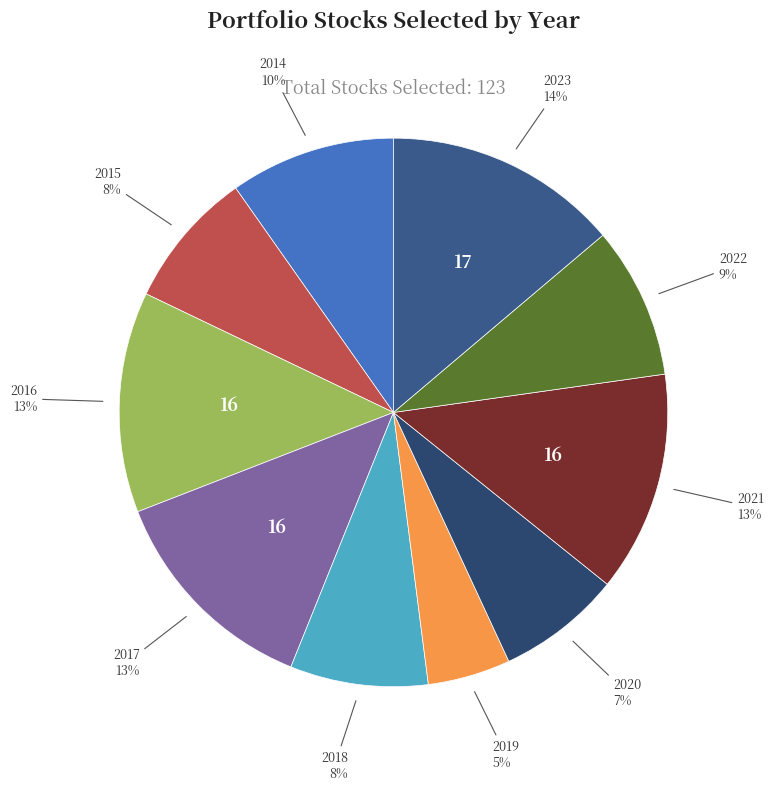

Does any single category account for the majority?

No